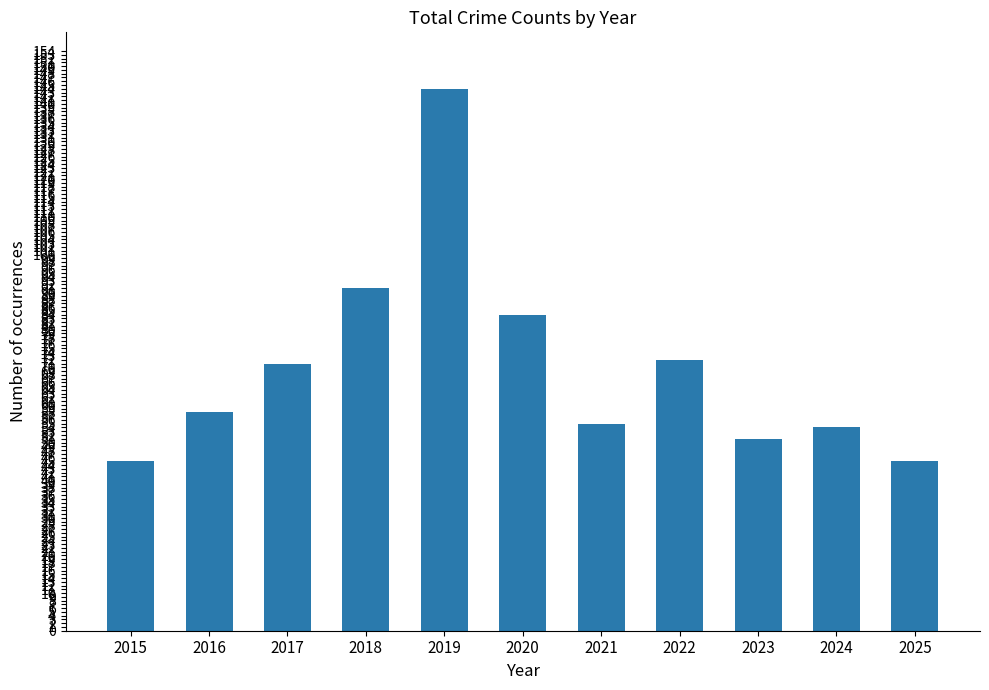

What is the value of the 8th bar from the left?

72